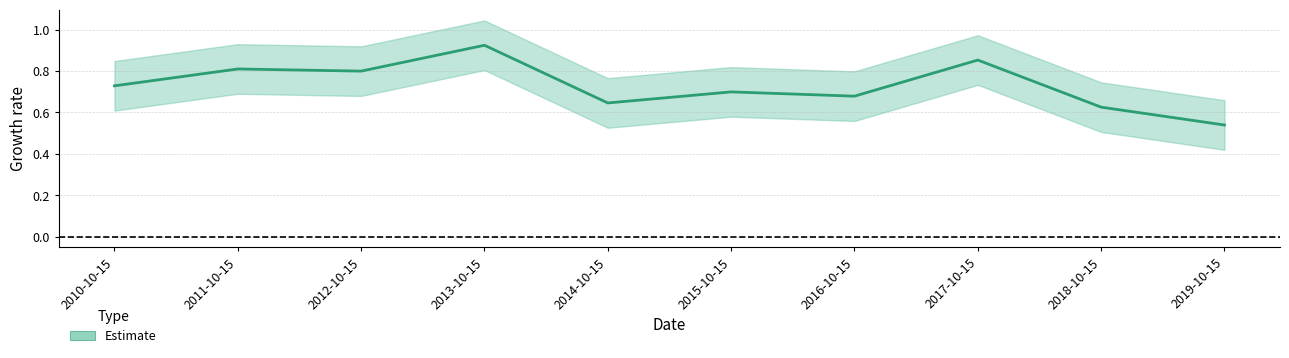

Is it true that the value at 2010-10-15 is 0.7?

True